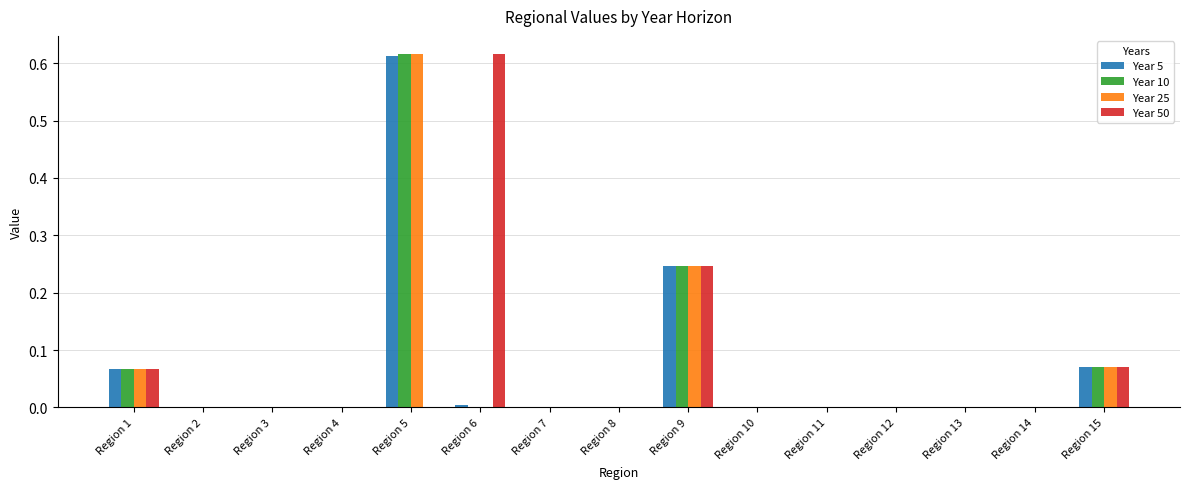

True or false: Year 50 has a value of -0.2 at Region 12.

False